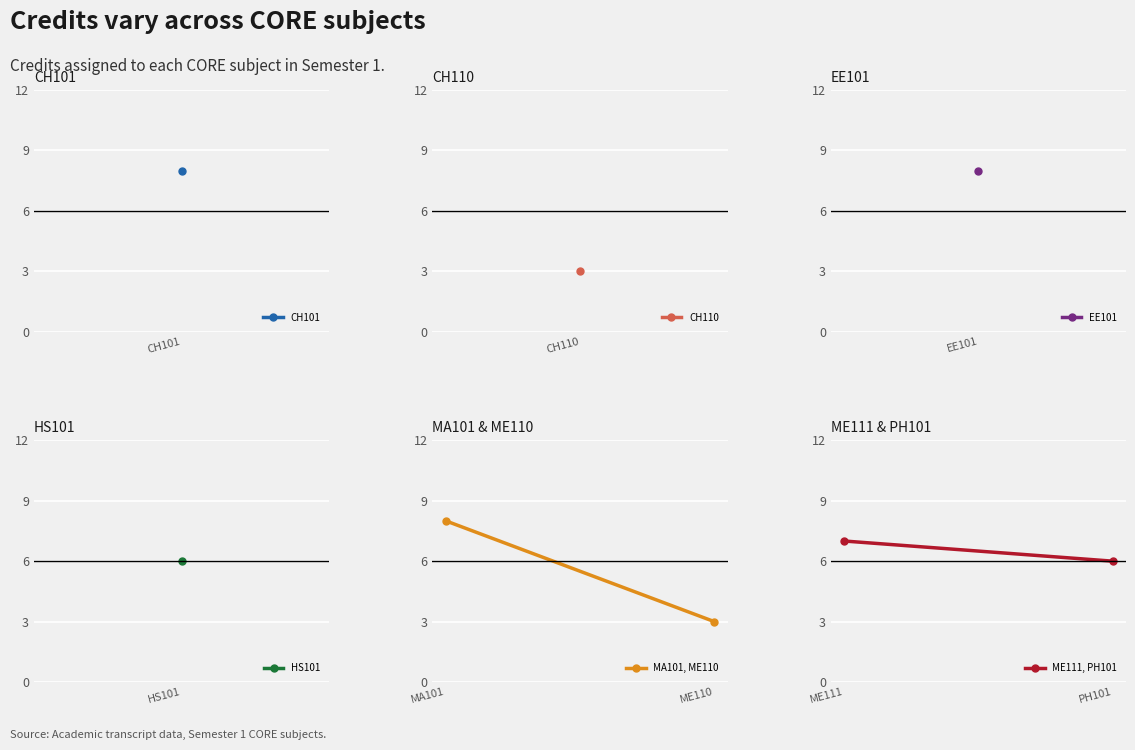

What is the average value of the MA101, ME110 series?

6